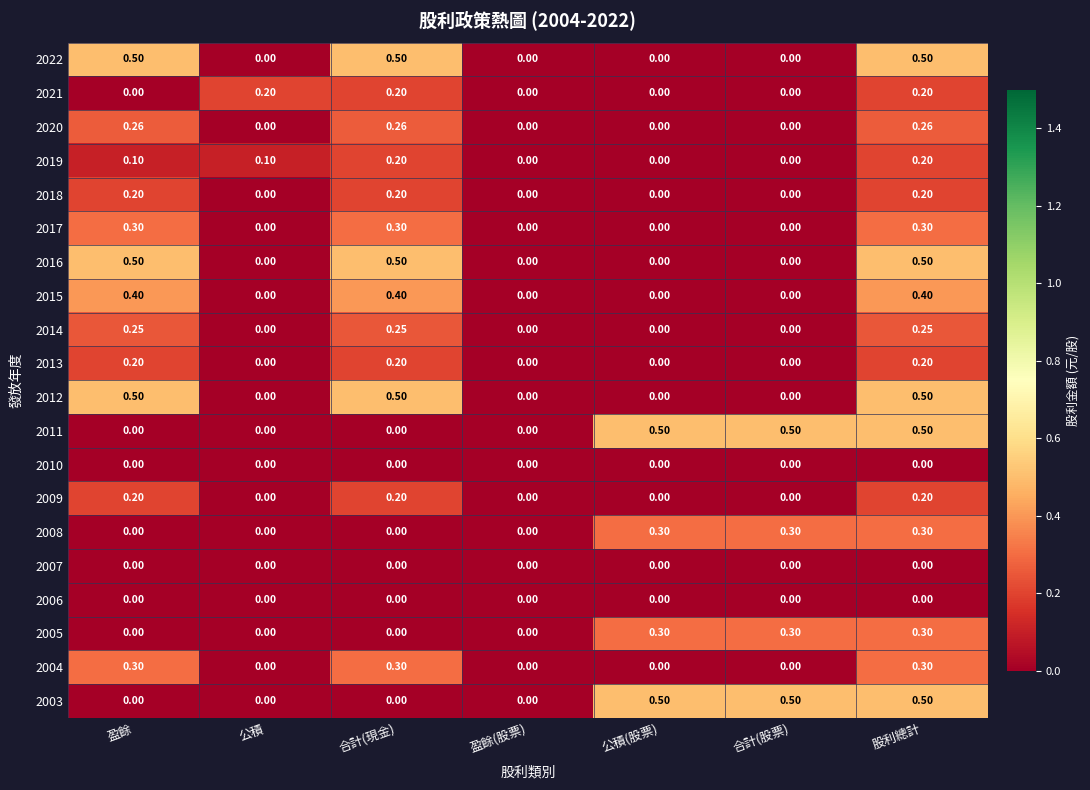

At which category is the sum across all series the highest?

股利總計